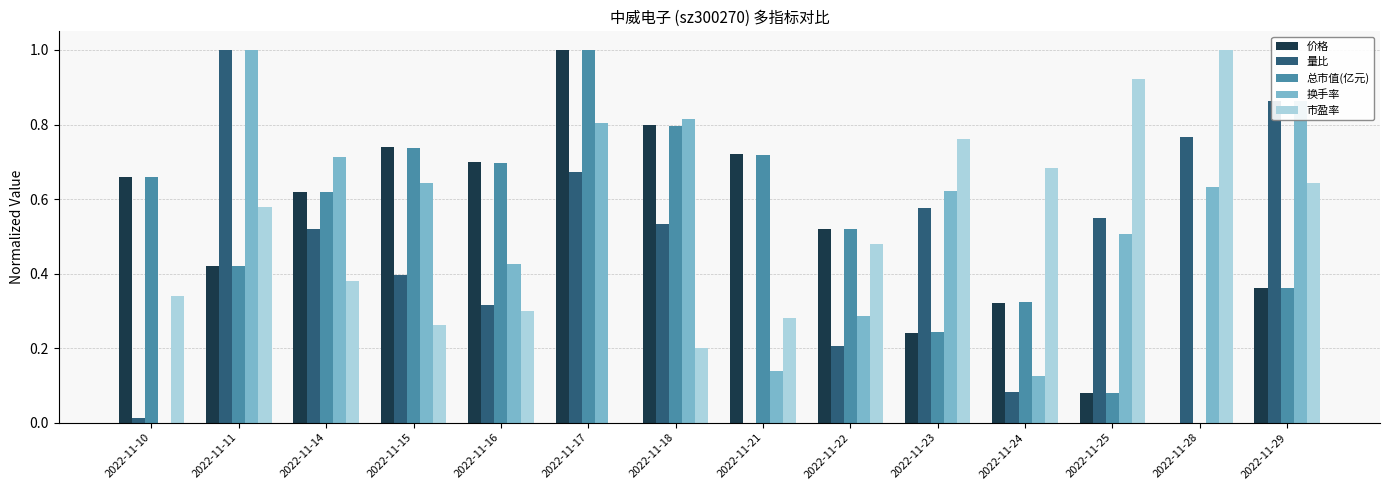

Which series changed the most between 2022-11-18 and 2022-11-24?

换手率